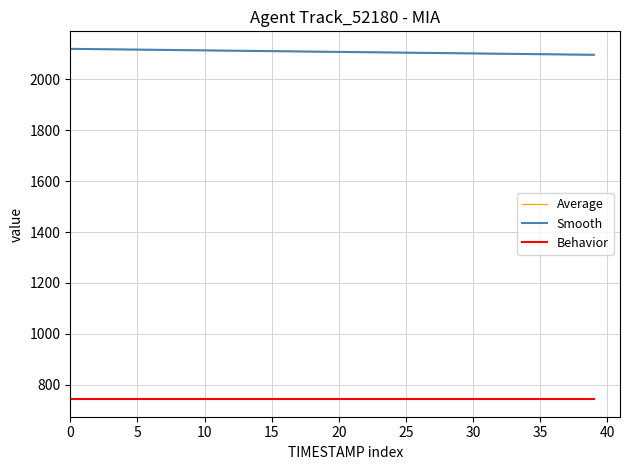

What are all the series names shown in the legend?

Average, Smooth, Behavior